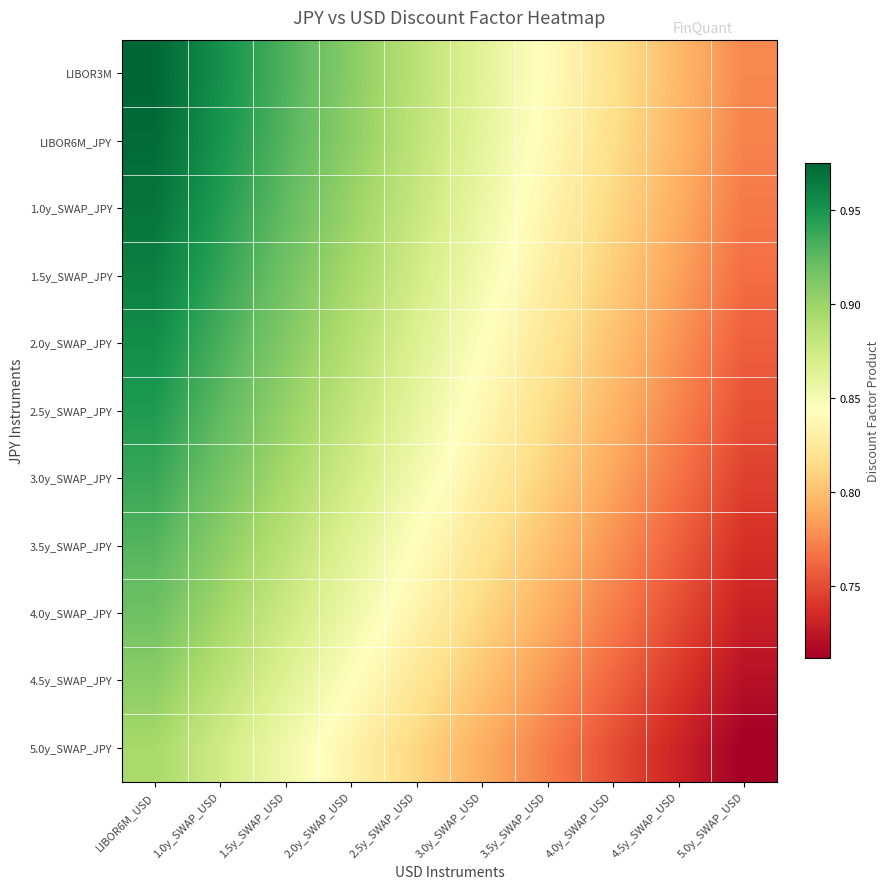

Which series has the largest total across all categories?

LIBOR3M